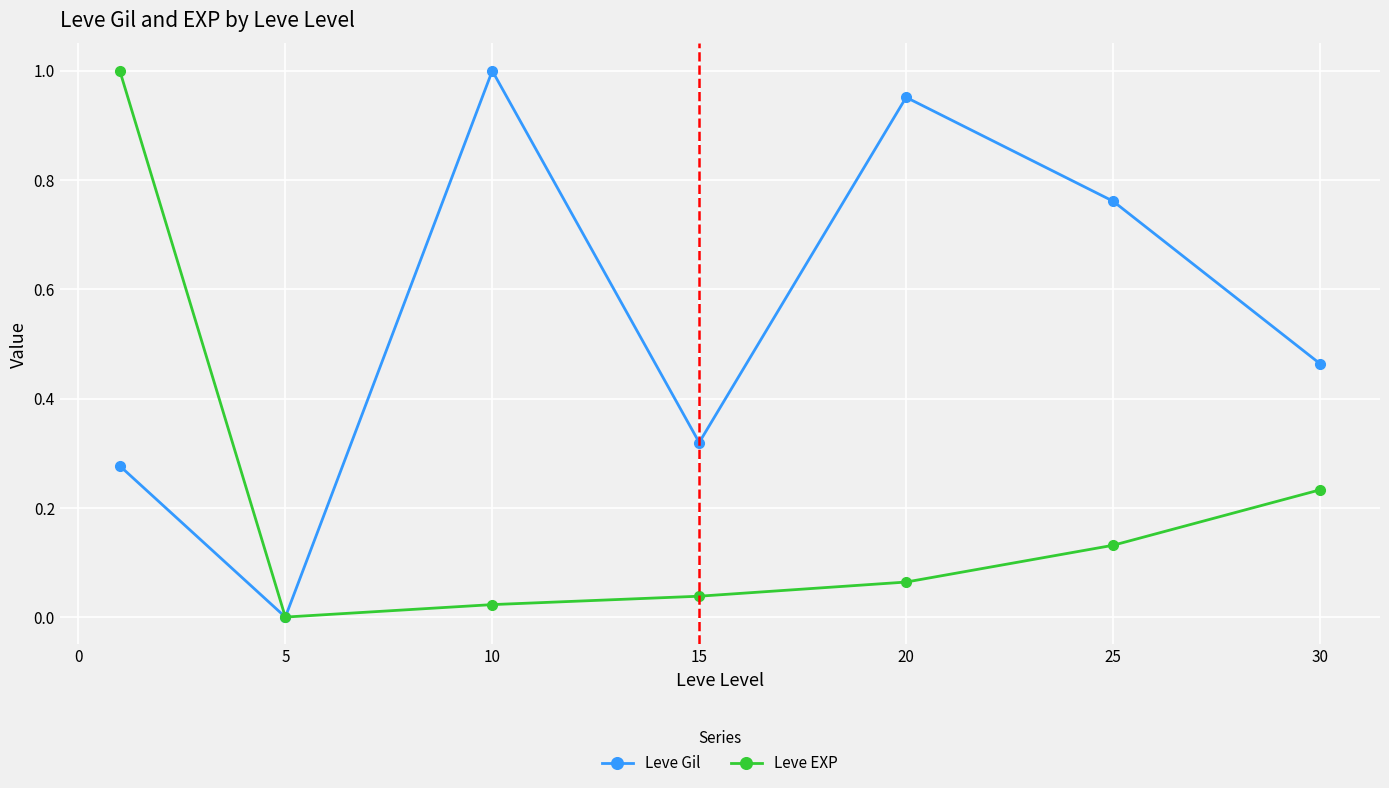

How many interior local peaks does the Leve Gil series have?

2